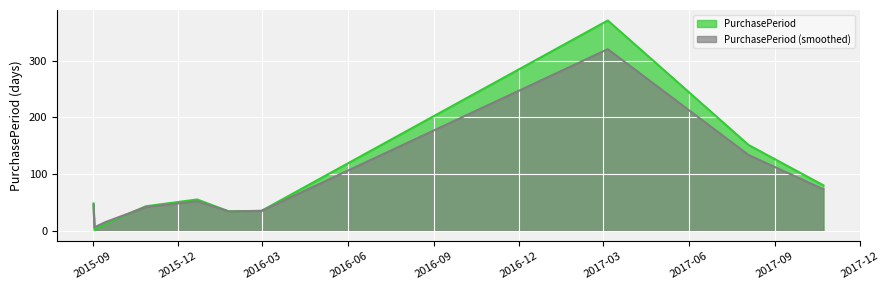

How many interior local valleys (lower than both neighbors) does the data have?

2